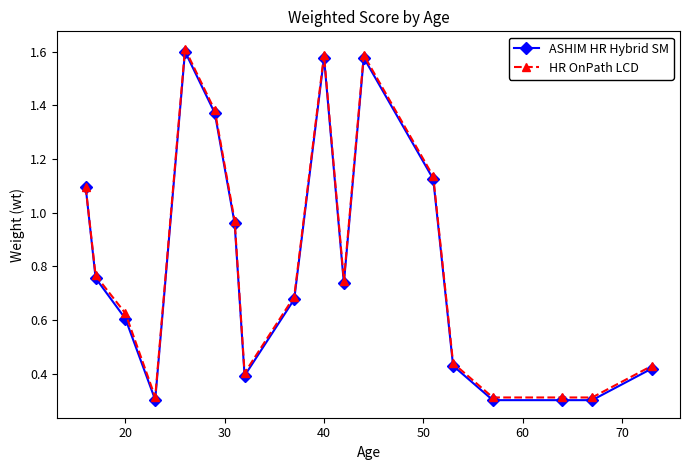

What is the minimum value for ASHIM HR Hybrid SM?

0.3